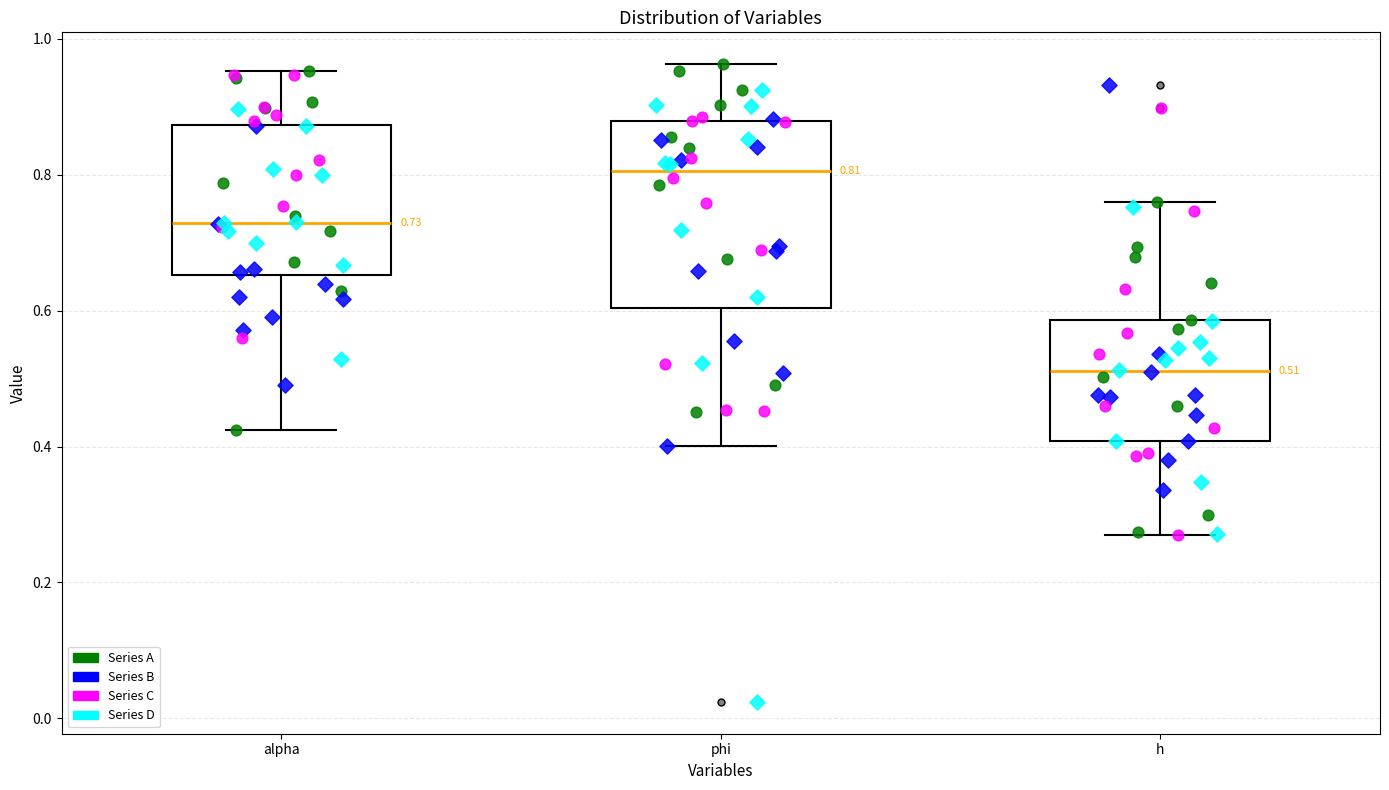

Which box's median line is the lowest?

h